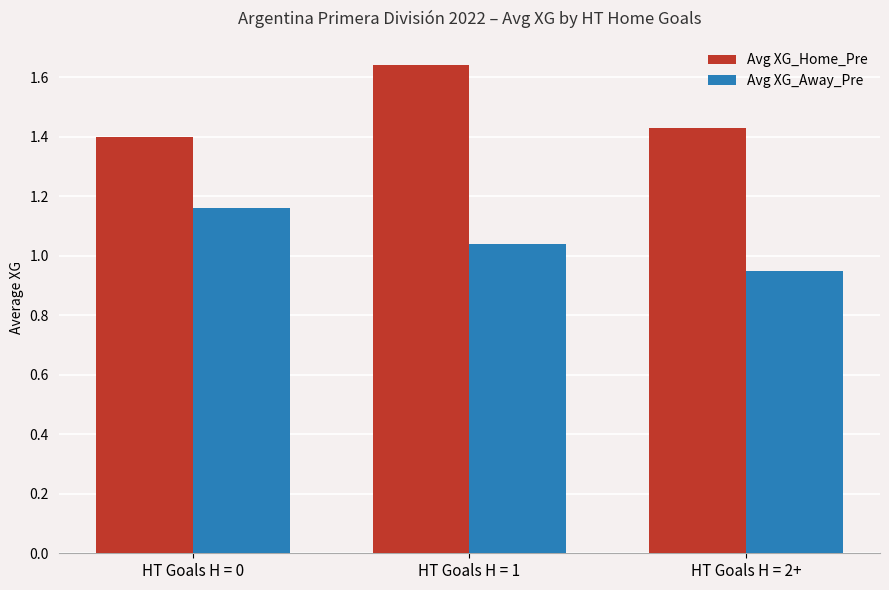

Which label corresponds to the largest value in the chart?

HT Goals H = 1